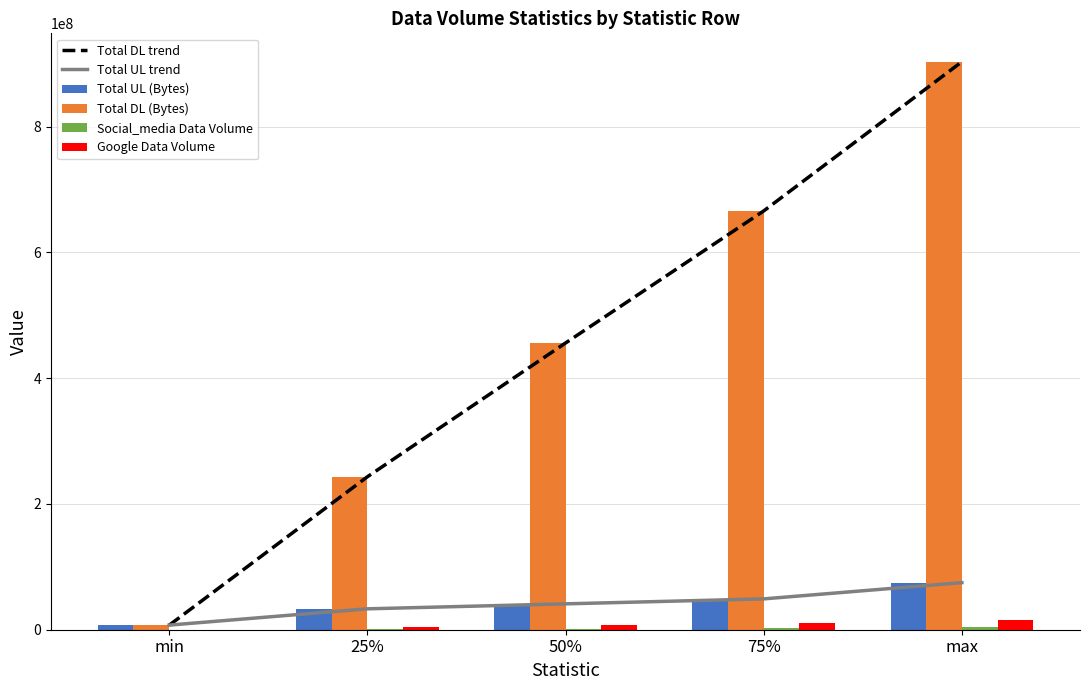

Which series has the widest spread of values?

Total DL trend